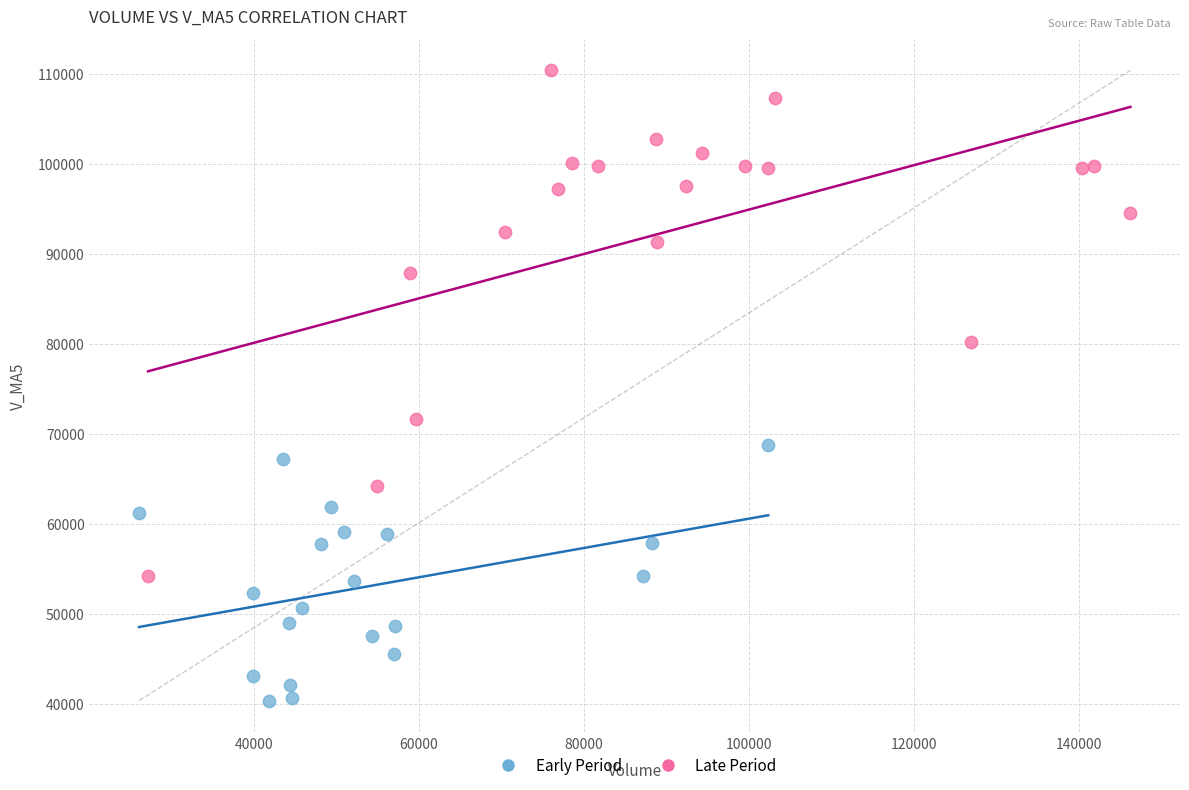

Which series reaches the minimum Y coordinate?

Early Period